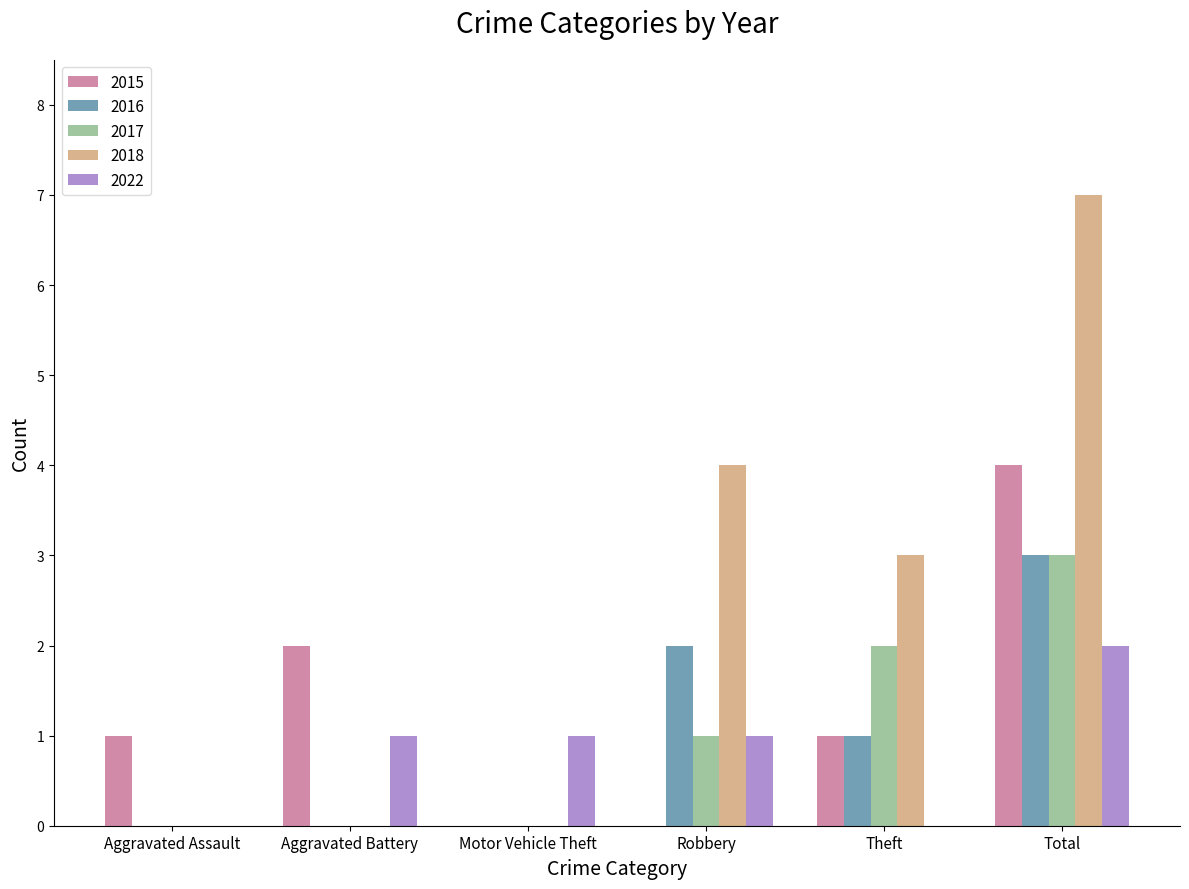

Reading right to left, transcribe all the data shown in this chart.

2015: 4	1	0	0	2	1
2016: 3	1	2	0	0	0
2017: 3	2	1	0	0	0
2018: 7	3	4	0	0	0
2022: 2	0	1	1	1	0